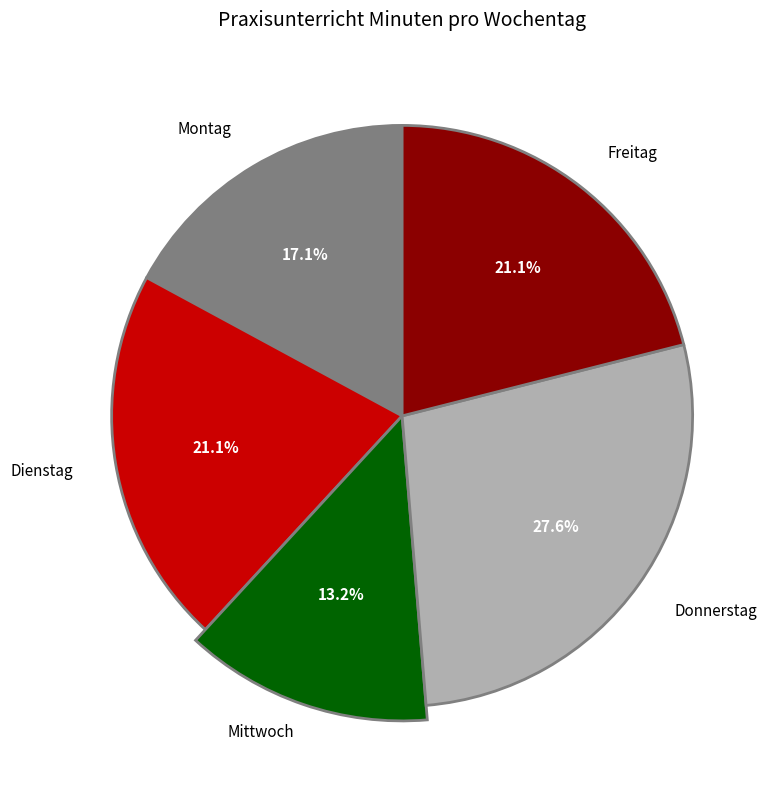

Is there a majority slice in this chart?

No